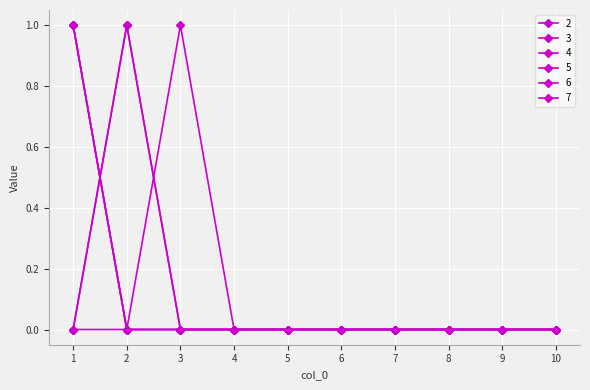

What are all the series names shown in the legend?

2, 3, 4, 5, 6, 7